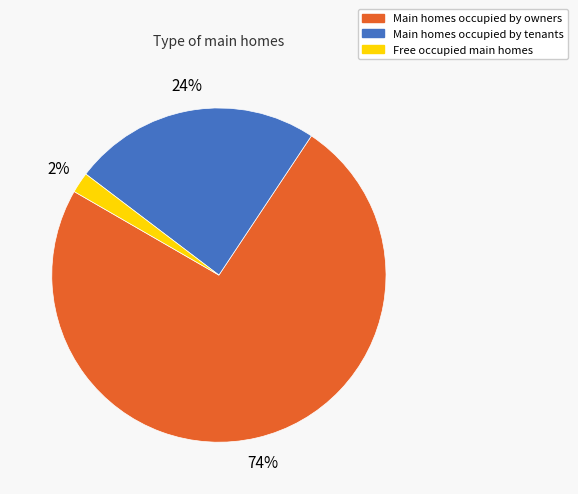

Is there a majority slice in this chart?

Yes